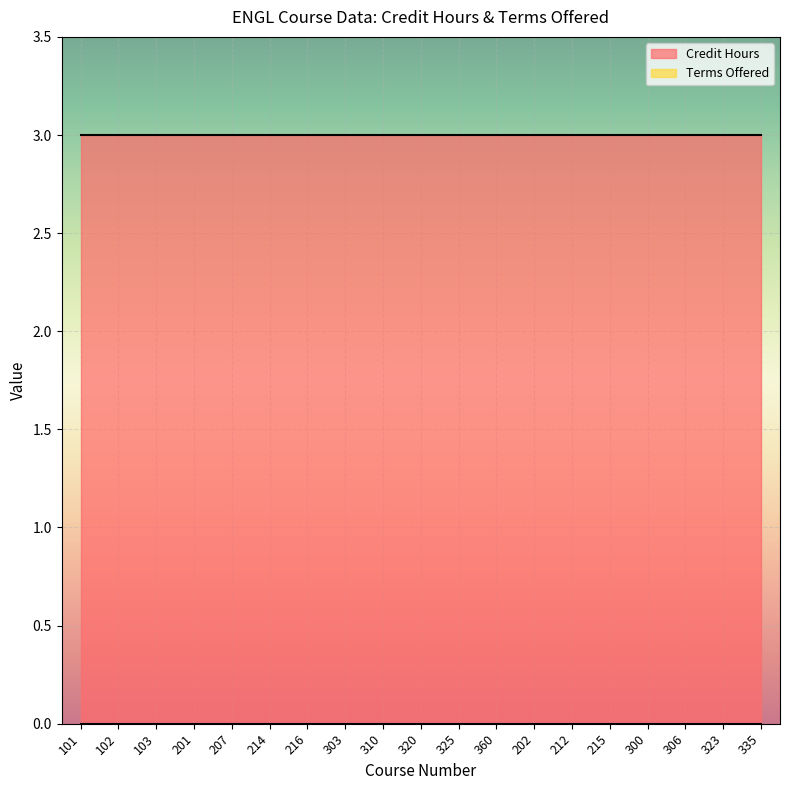

Is it true that Credit Hours equals 3 at 325?

True